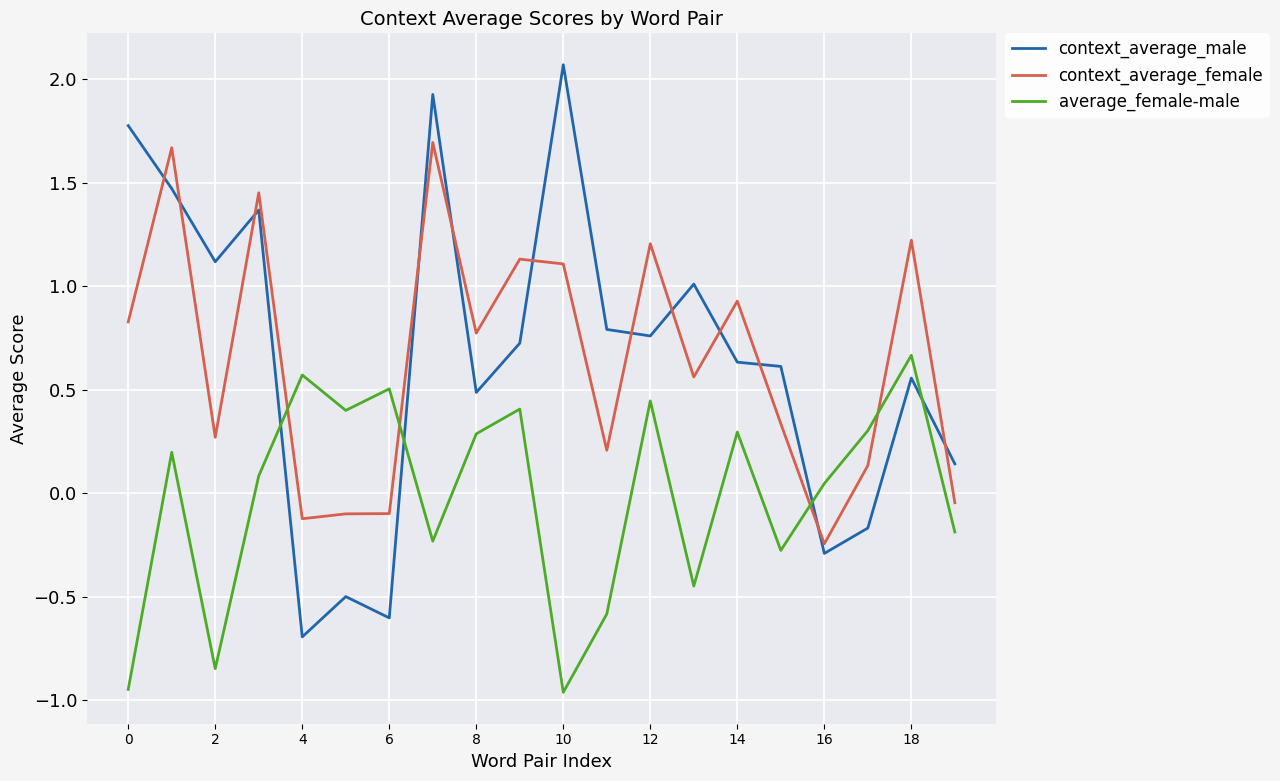

Which series ends up on top after the final intersection of context_average_male and context_average_female?

context_average_male